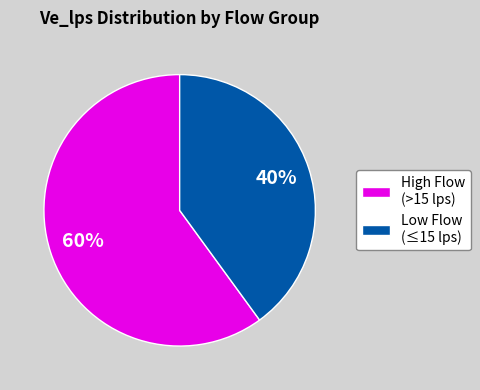

How many slices are in this pie chart?

2